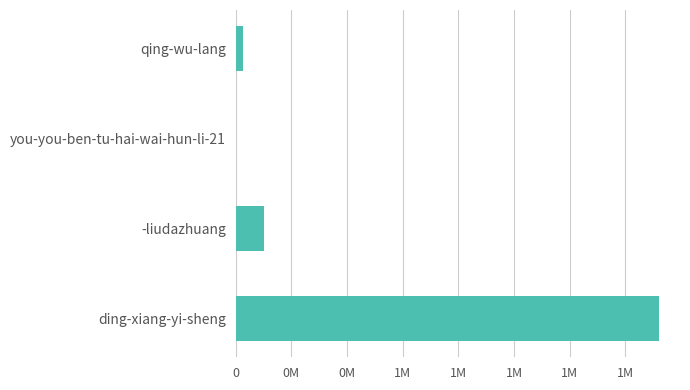

How many categories are shown in the chart?

4